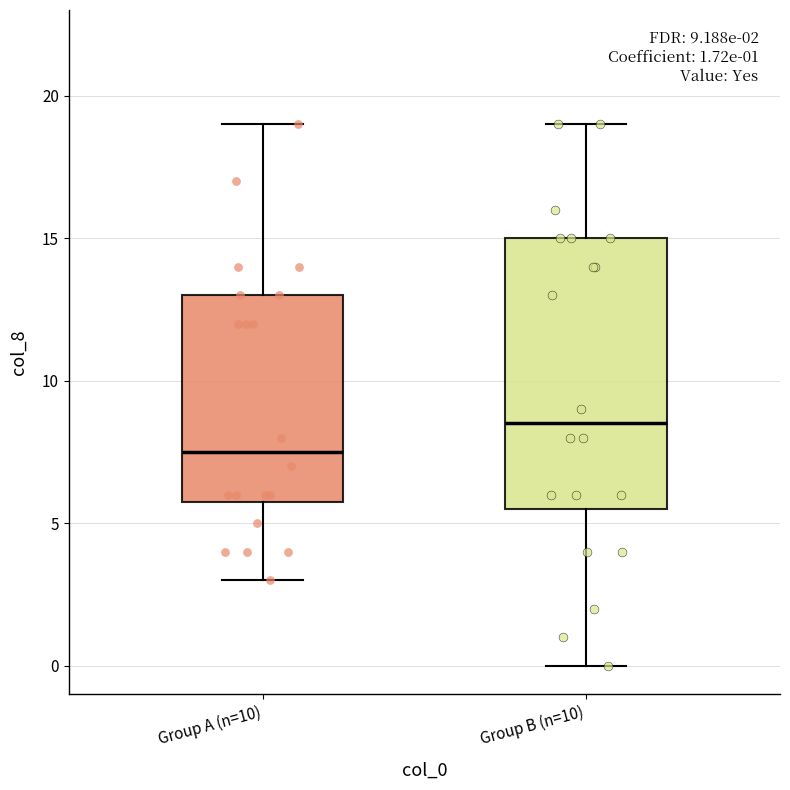

Which box is the tallest, from its lower edge to its upper edge?

Group B (n=10)